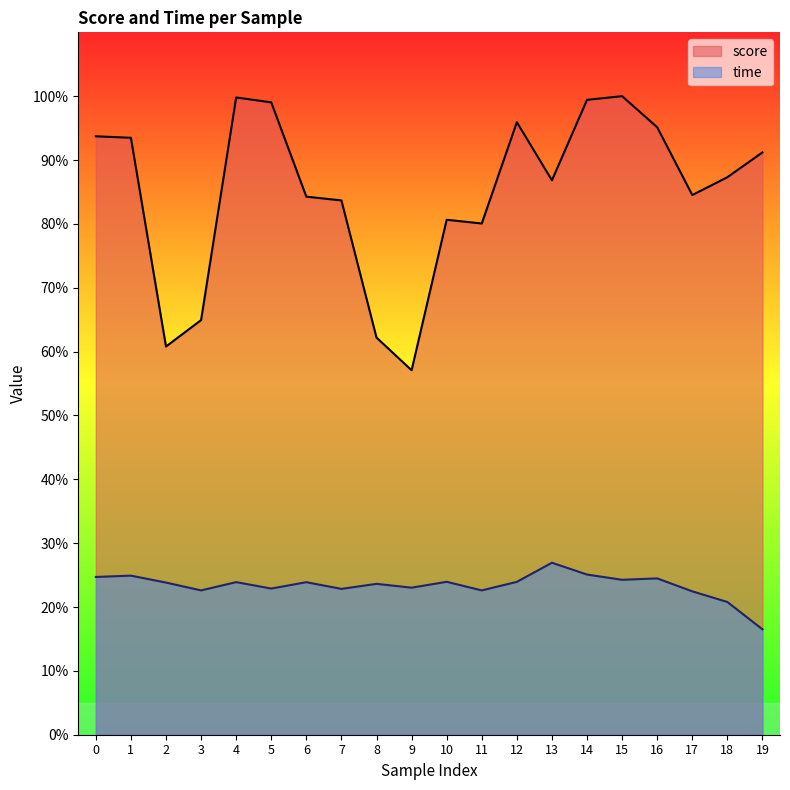

Reading left to right, what are all the values shown in this chart?

score: 0.9	0.9	0.6	0.6	1.0	1.0	0.8	0.8	0.6	0.6	0.8	0.8	1.0	0.9	1.0	1.0	1.0	0.8	0.9	0.9
time: 0.2	0.2	0.2	0.2	0.2	0.2	0.2	0.2	0.2	0.2	0.2	0.2	0.2	0.3	0.3	0.2	0.2	0.2	0.2	0.2